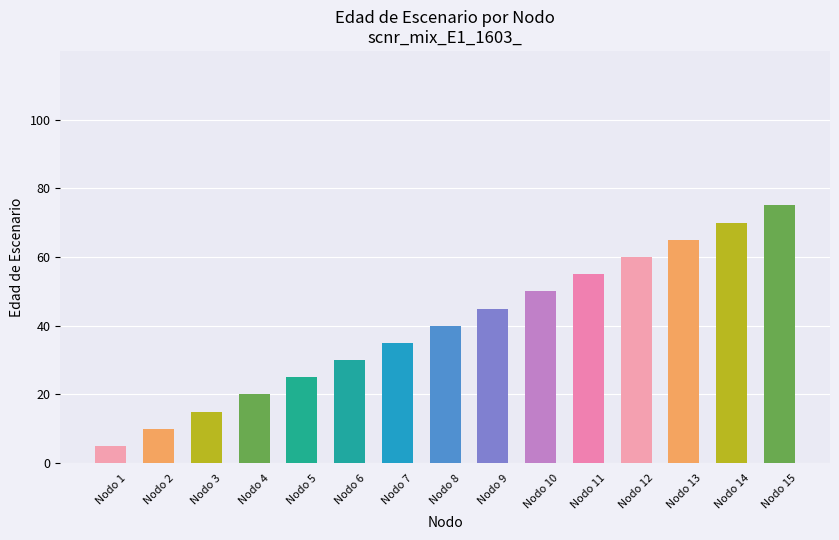

Rank the categories by value from highest to lowest.

Nodo 15, Nodo 14, Nodo 13, Nodo 12, Nodo 11, Nodo 10, Nodo 9, Nodo 8, Nodo 7, Nodo 6, Nodo 5, Nodo 4, Nodo 3, Nodo 2, Nodo 1